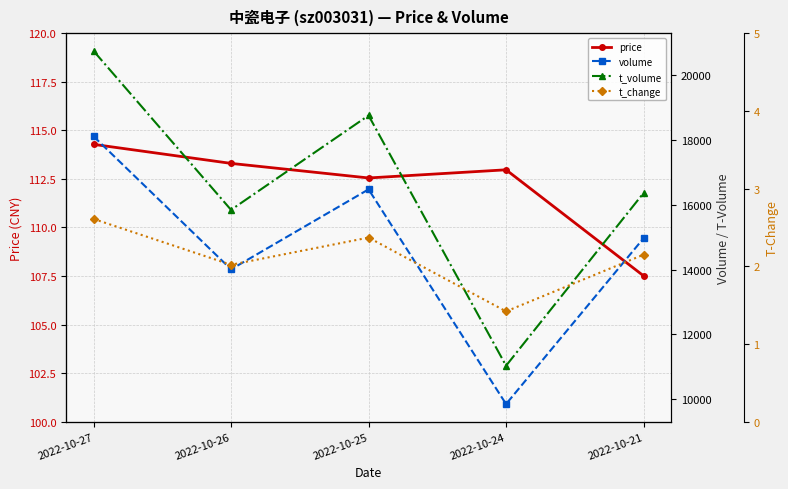

Which series has the largest total across all categories?

t_volume